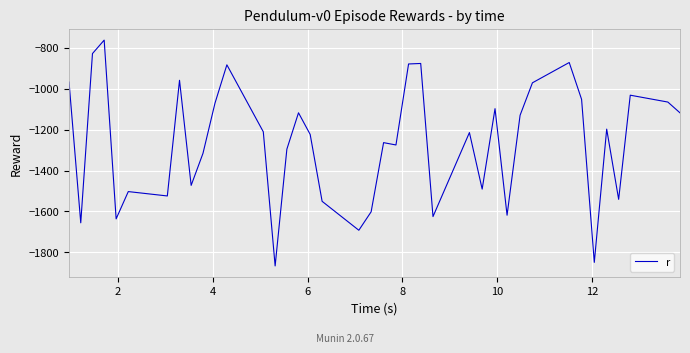

What is the minimum value shown in the chart?

-1866.5